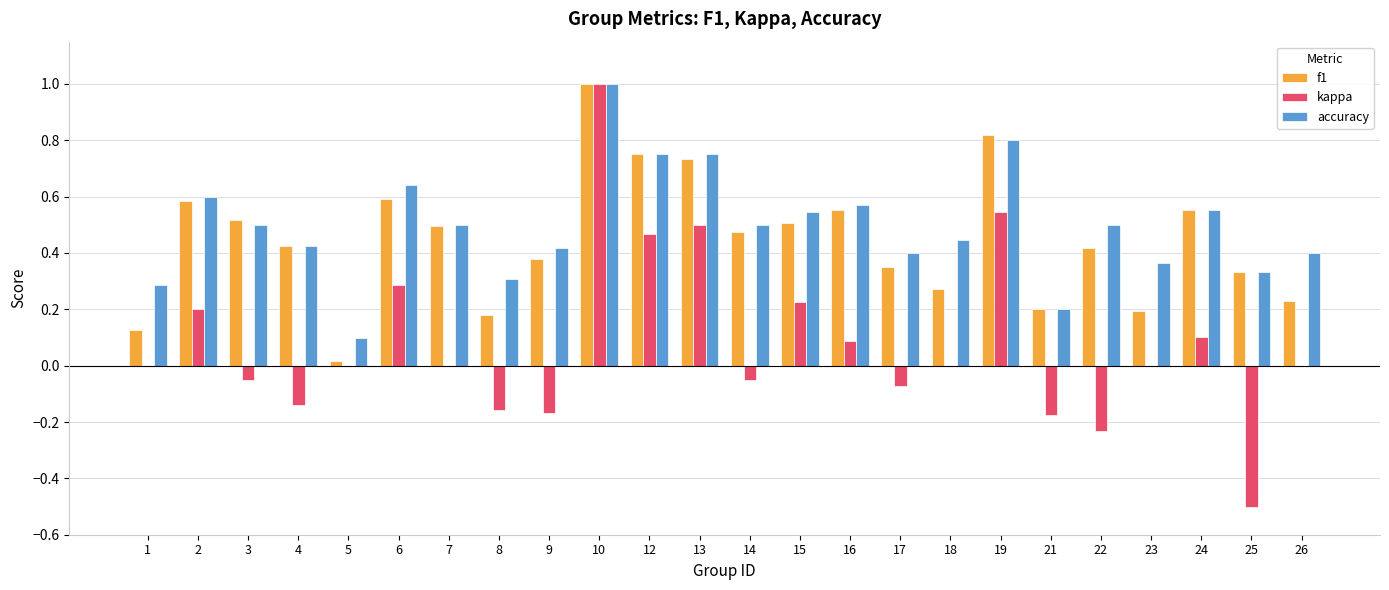

Is the value of kappa at 4 greater than the value of f1 at 22?

No